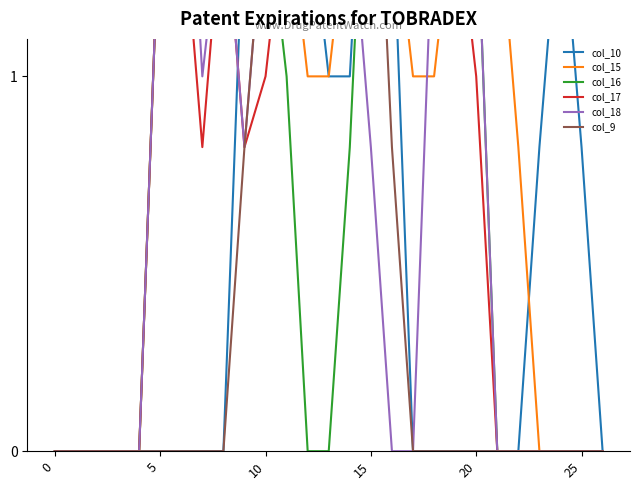

In col_9, how many points are lower than both neighbors (excluding endpoints)?

1